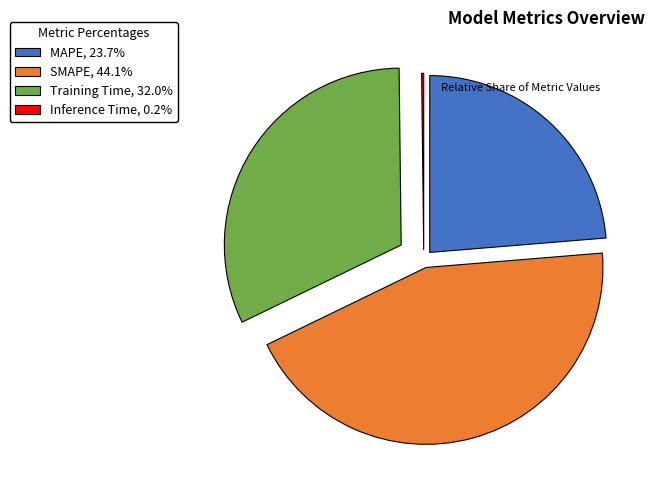

Does MAPE represent more than half of the total?

No